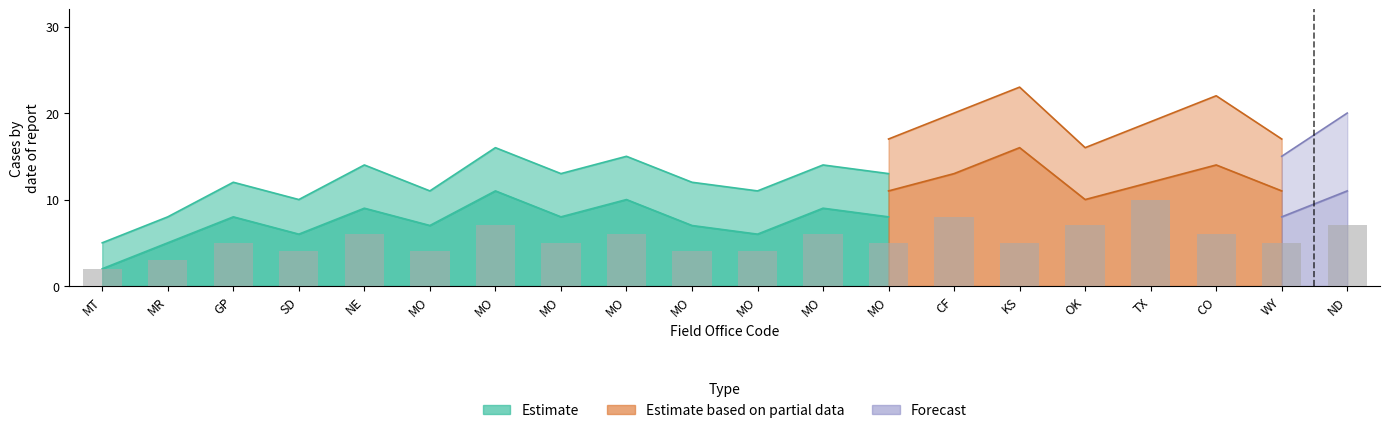

Which series has the largest total across all categories?

Estimate based on partial data